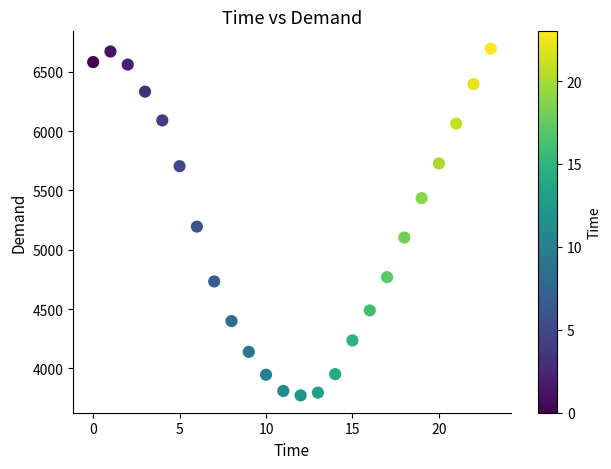

What Y value in the scatter plot is closest to 5233?

5195